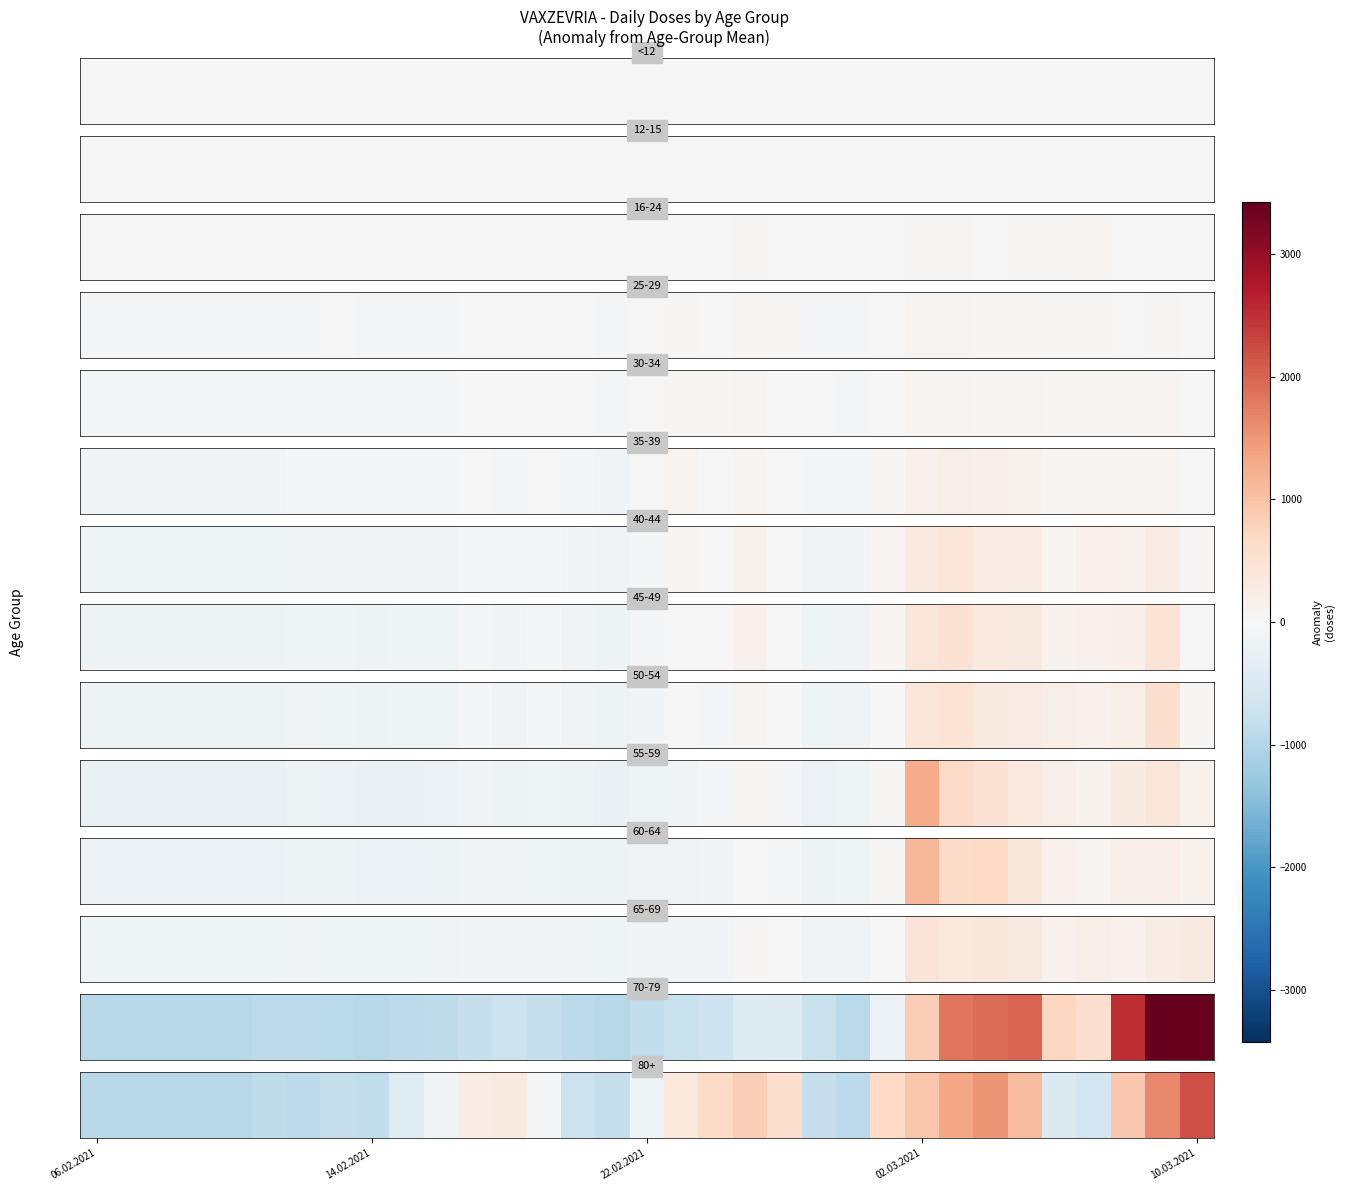

What is the difference between the maximum and second lowest values?

3146.0